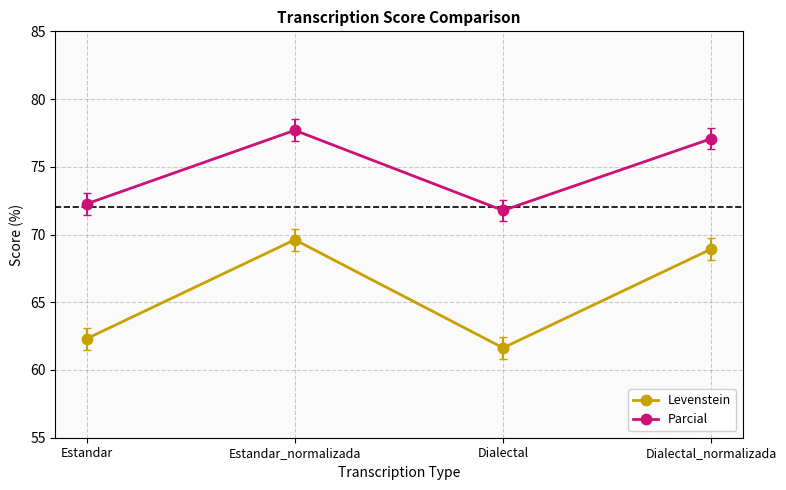

Reading left to right, transcribe all the data shown in this chart.

Levenstein: Estandar=62.3	Estandar_normalizada=69.6	Dialectal=61.6	Dialectal_normalizada=68.9
Parcial: Estandar=72.3	Estandar_normalizada=77.7	Dialectal=71.8	Dialectal_normalizada=77.1